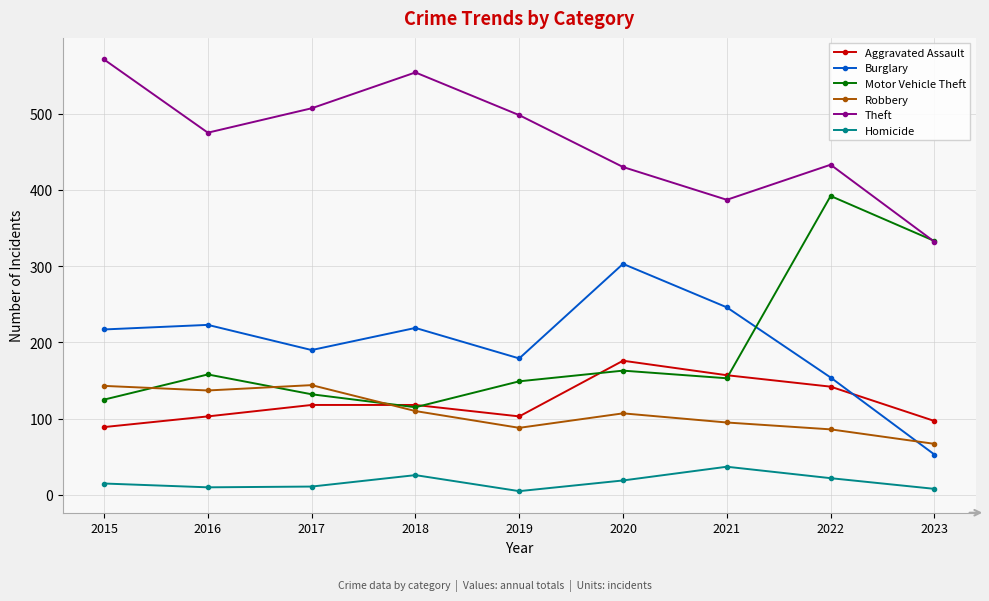

In Motor Vehicle Theft, how many points are lower than both neighbors (excluding endpoints)?

2